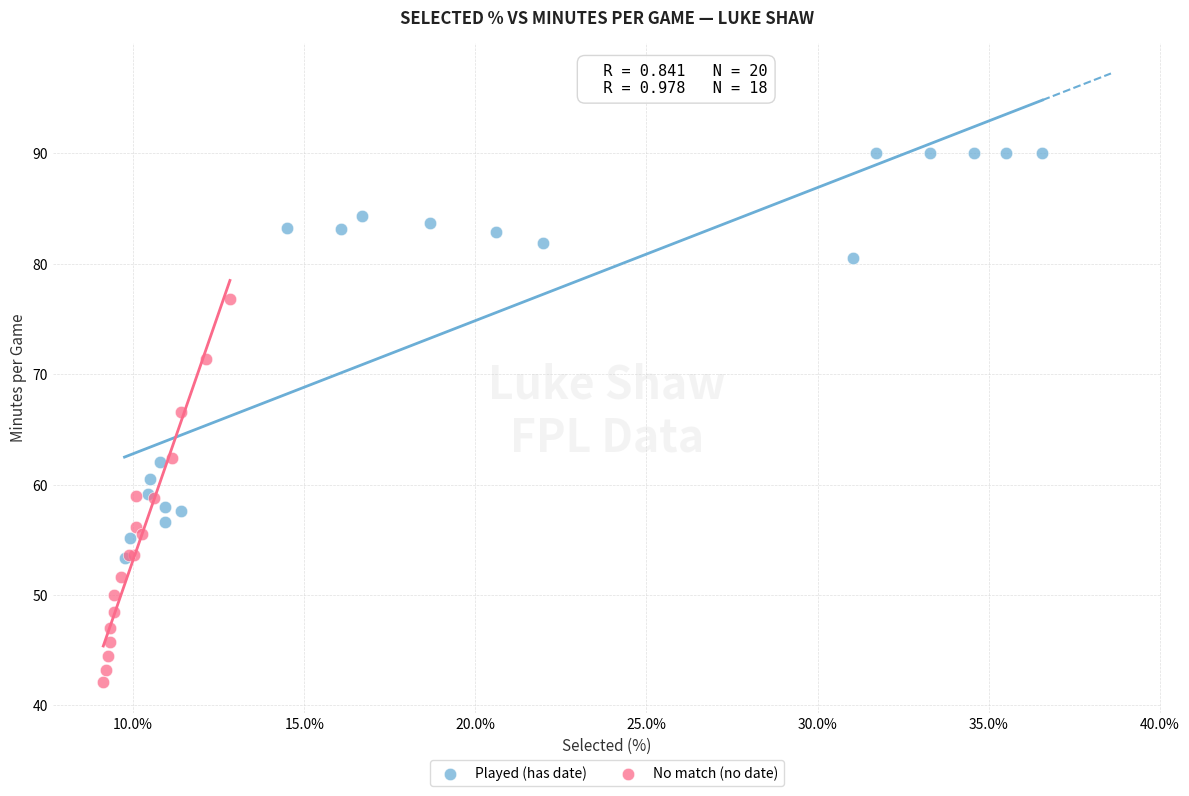

Which series contains the highest Y value?

Played (has date)